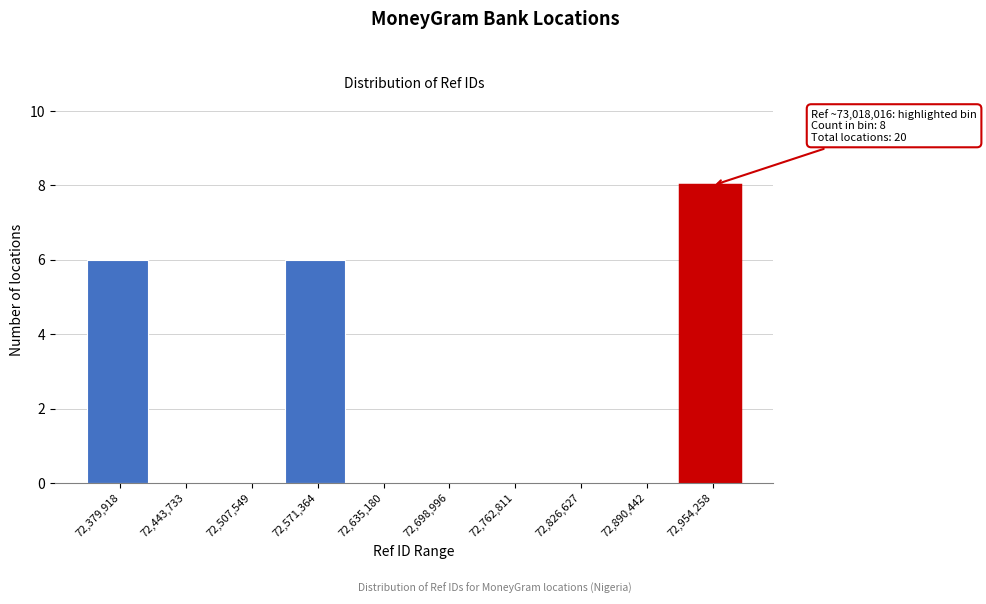

Reading right to left, transcribe all the data shown in this chart.

72,954,258=8	72,890,442=0	72,826,627=0	72,762,811=0	72,698,996=0	72,635,180=0	72,571,364=6	72,507,549=0	72,443,733=0	72,379,918=6